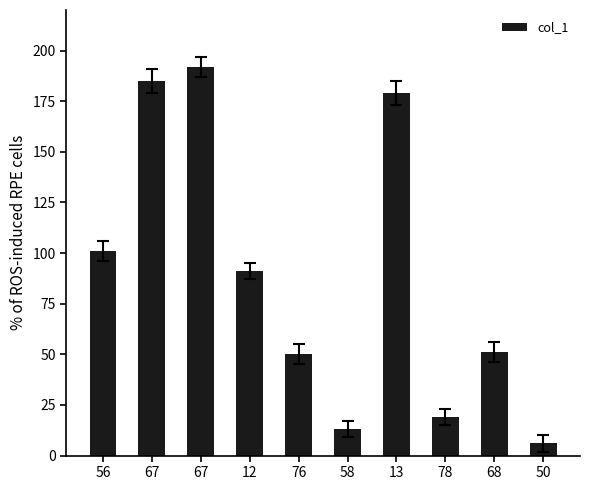

Are the bars horizontal?

No